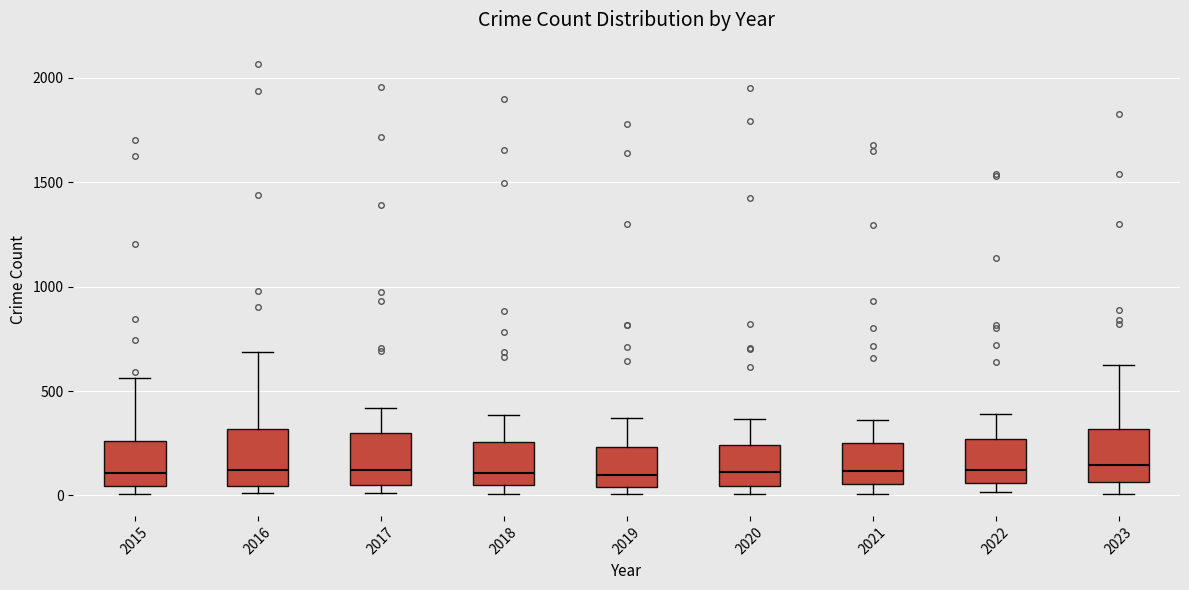

Where is the lower edge of the box at x = 2022 on the y-axis? The values are not printed on the chart, so give them approximately, as read against the axis.

50